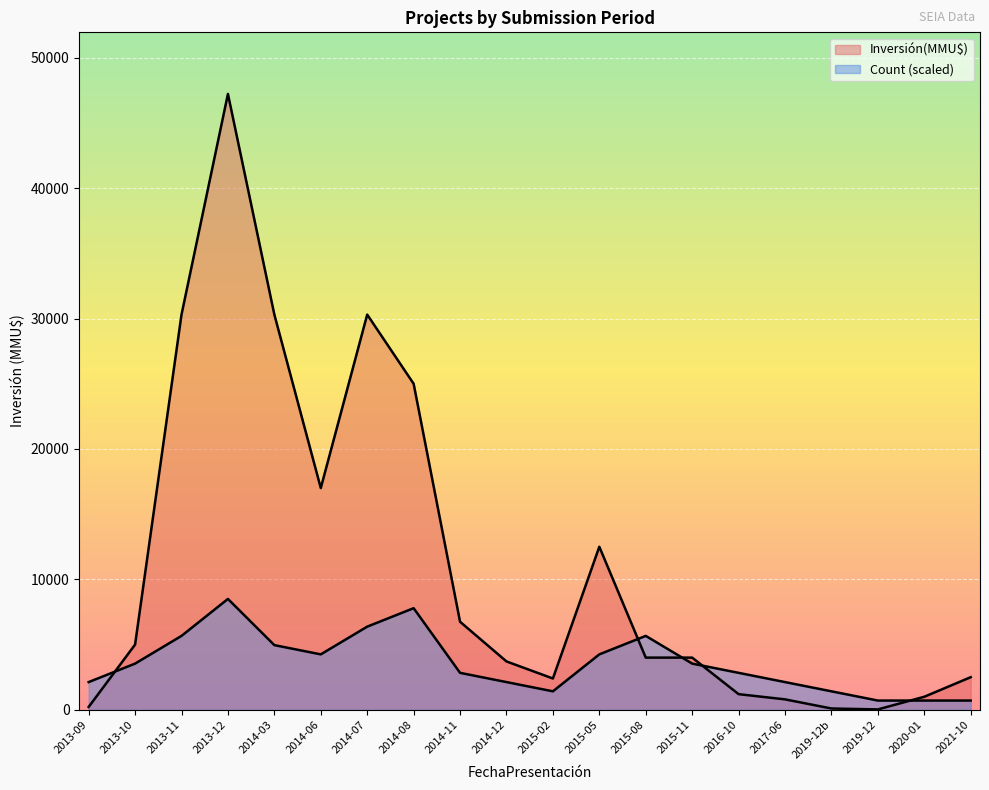

At which category does the chart reach its minimum across all series?

2019-12